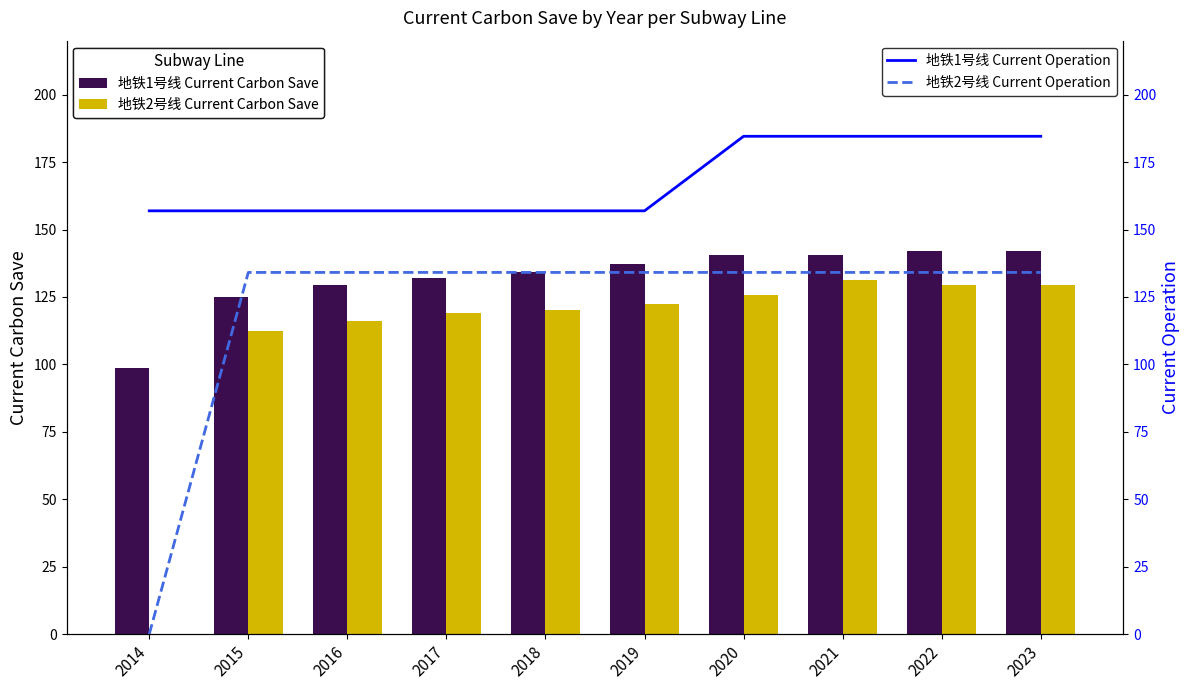

Which series has the largest range (max minus min)?

地铁2号线 Current Operation